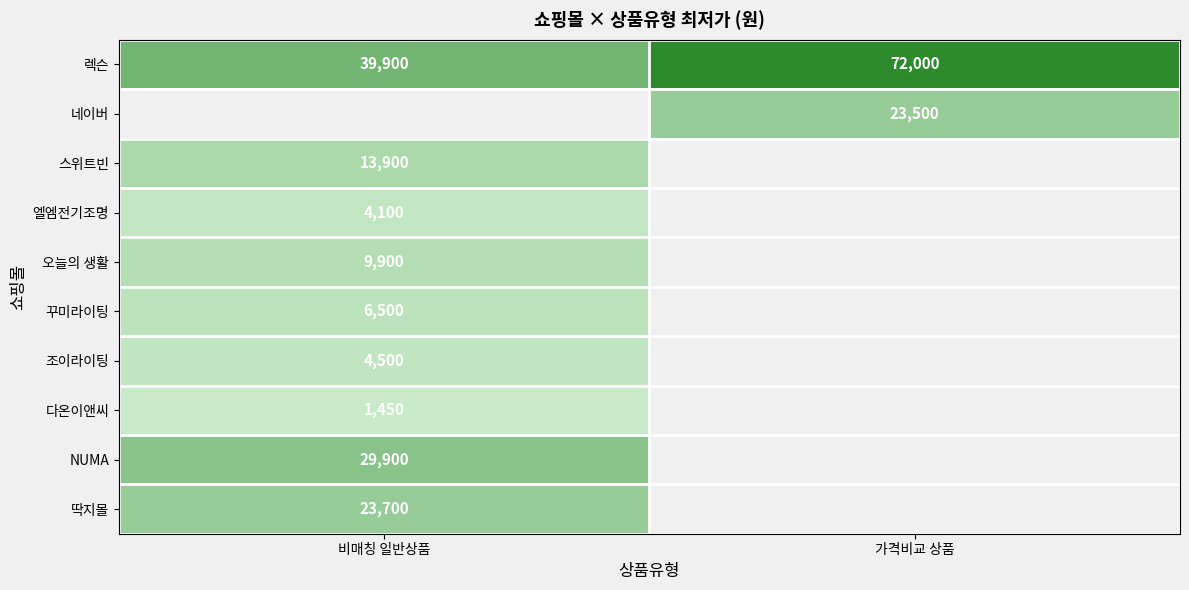

Is it true that 렉슨 equals 39900 at 비매칭 일반상품?

True